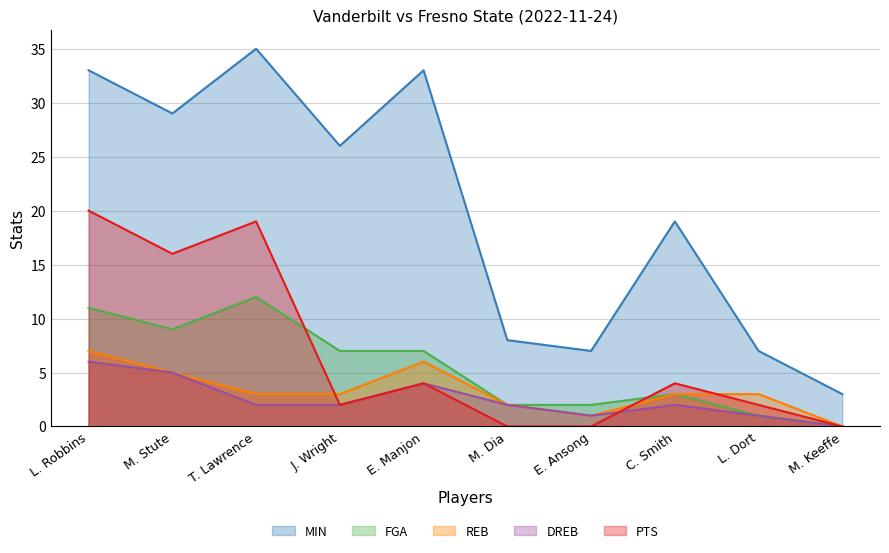

Reading left to right, transcribe all the data shown in this chart.

MIN: L. Robbins=33	M. Stute=29	T. Lawrence=35	J. Wright=26	E. Manjon=33	M. Dia=8	E. Ansong=7	C. Smith=19	L. Dort=7	M. Keeffe=3
FGA: L. Robbins=11	M. Stute=9	T. Lawrence=12	J. Wright=7	E. Manjon=7	M. Dia=2	E. Ansong=2	C. Smith=3	L. Dort=1	M. Keeffe=0
REB: L. Robbins=7	M. Stute=5	T. Lawrence=3	J. Wright=3	E. Manjon=6	M. Dia=2	E. Ansong=1	C. Smith=3	L. Dort=3	M. Keeffe=0
DREB: L. Robbins=6	M. Stute=5	T. Lawrence=2	J. Wright=2	E. Manjon=4	M. Dia=2	E. Ansong=1	C. Smith=2	L. Dort=1	M. Keeffe=0
PTS: L. Robbins=20	M. Stute=16	T. Lawrence=19	J. Wright=2	E. Manjon=4	M. Dia=0	E. Ansong=0	C. Smith=4	L. Dort=2	M. Keeffe=0